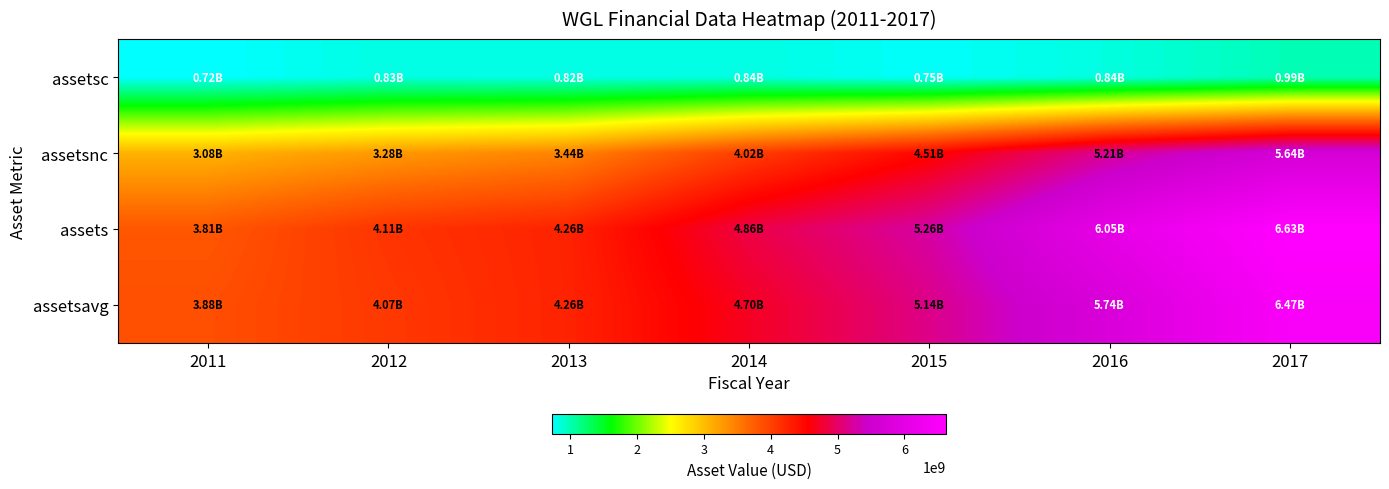

At which category is the sum across all series the highest?

2017